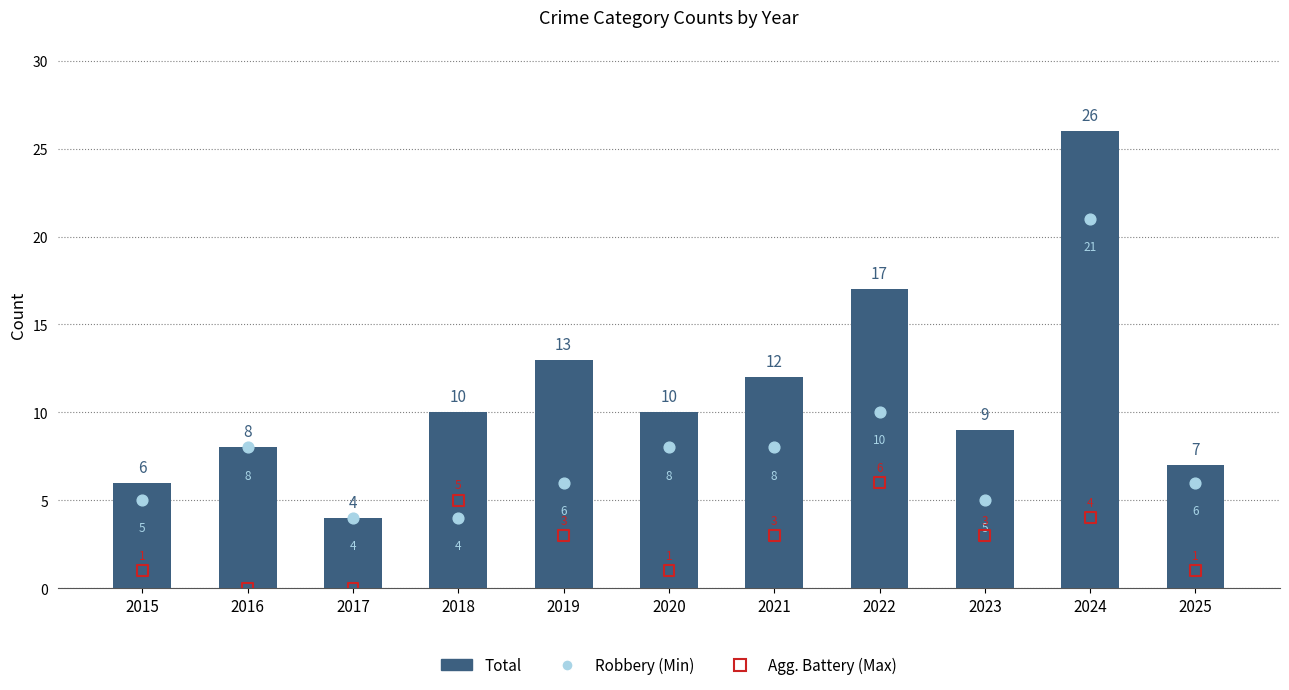

Which series has the largest total across all categories?

Total (Mean)